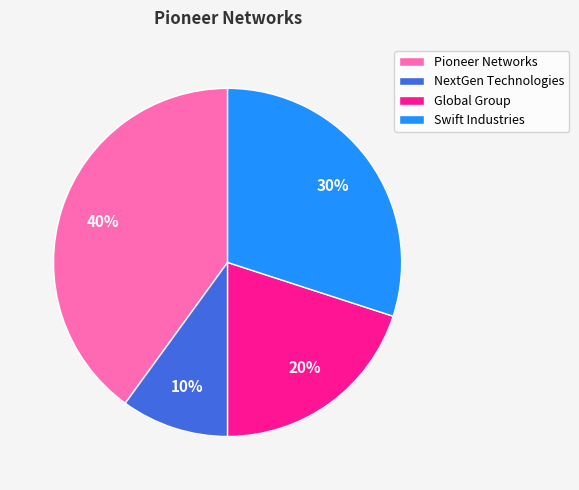

Which slice is the largest?

Pioneer Networks